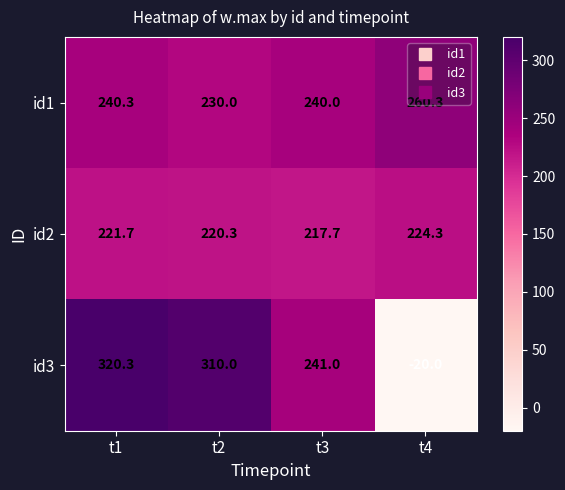

How many categories are shown in the chart?

4